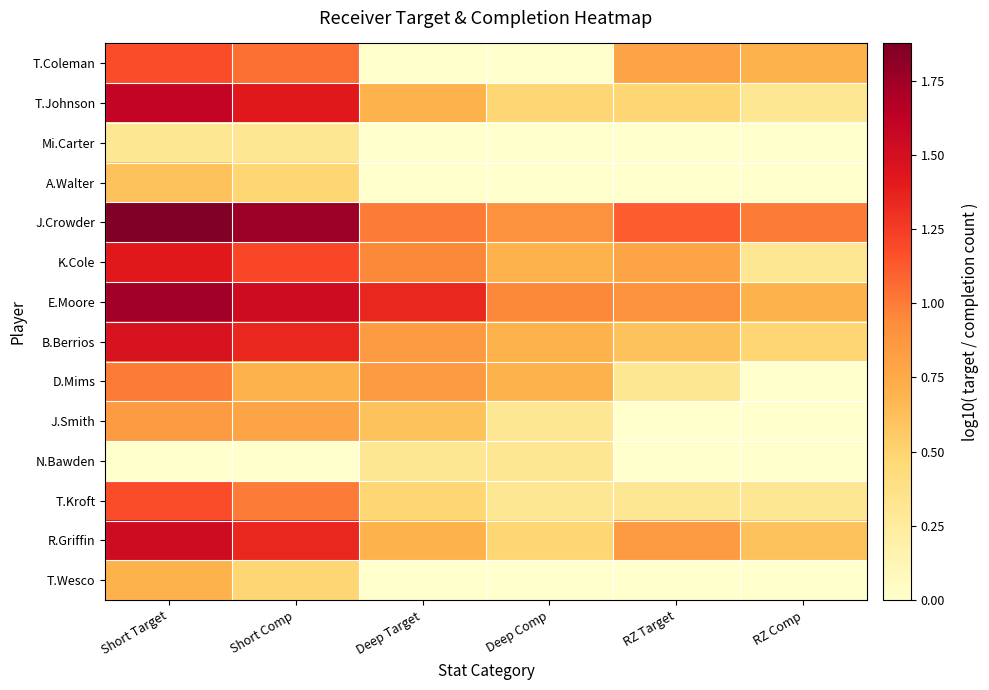

Rank the series by their maximum value, from lowest to highest.

Mi.Carter, N.Bawden, A.Walter, T.Wesco, J.Smith, D.Mims, T.Coleman, T.Kroft, K.Cole, B.Berrios, R.Griffin, T.Johnson, E.Moore, J.Crowder